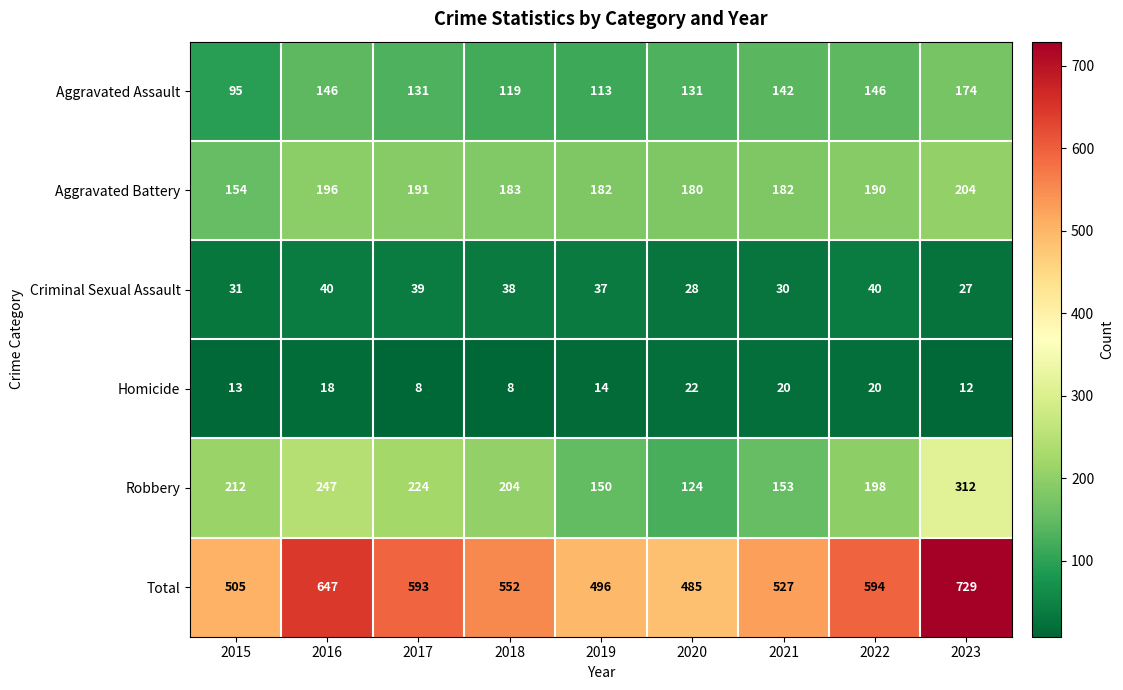

What is the sum of the Robbery values at 2015 and 2016?

459